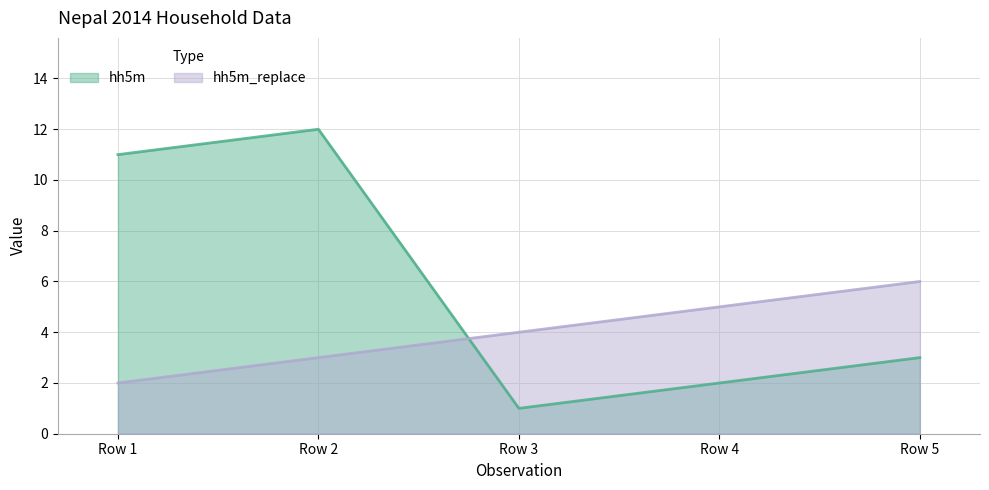

What are all the series names shown in the legend?

hh5m, hh5m_replace